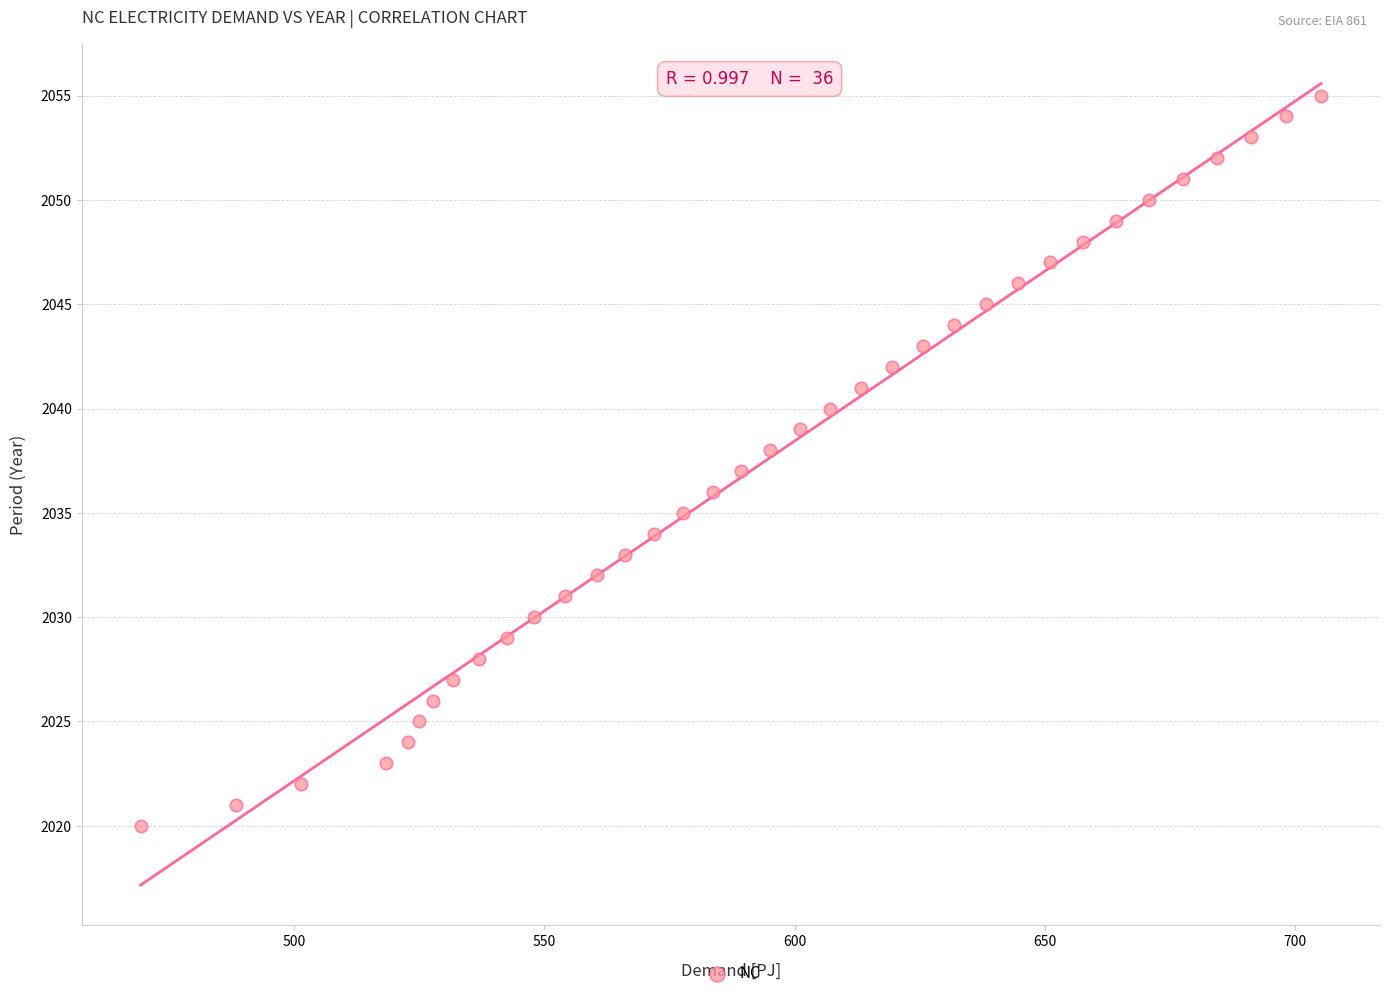

What is the range of Y values (max minus min)?

35